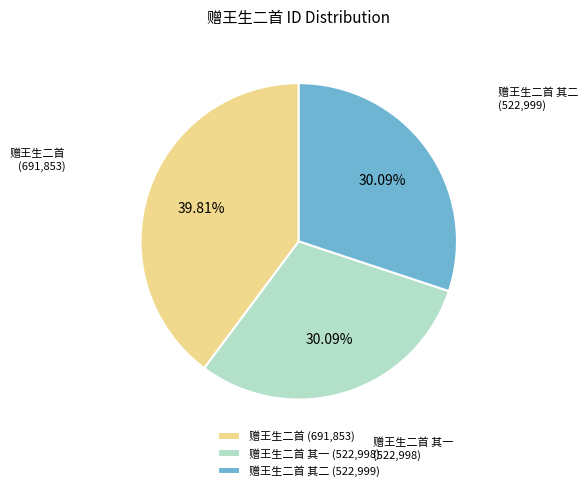

Combined, do 赠王生二首 其二 (522,999) and 赠王生二首 其一 (522,998) account for over 50%?

Yes